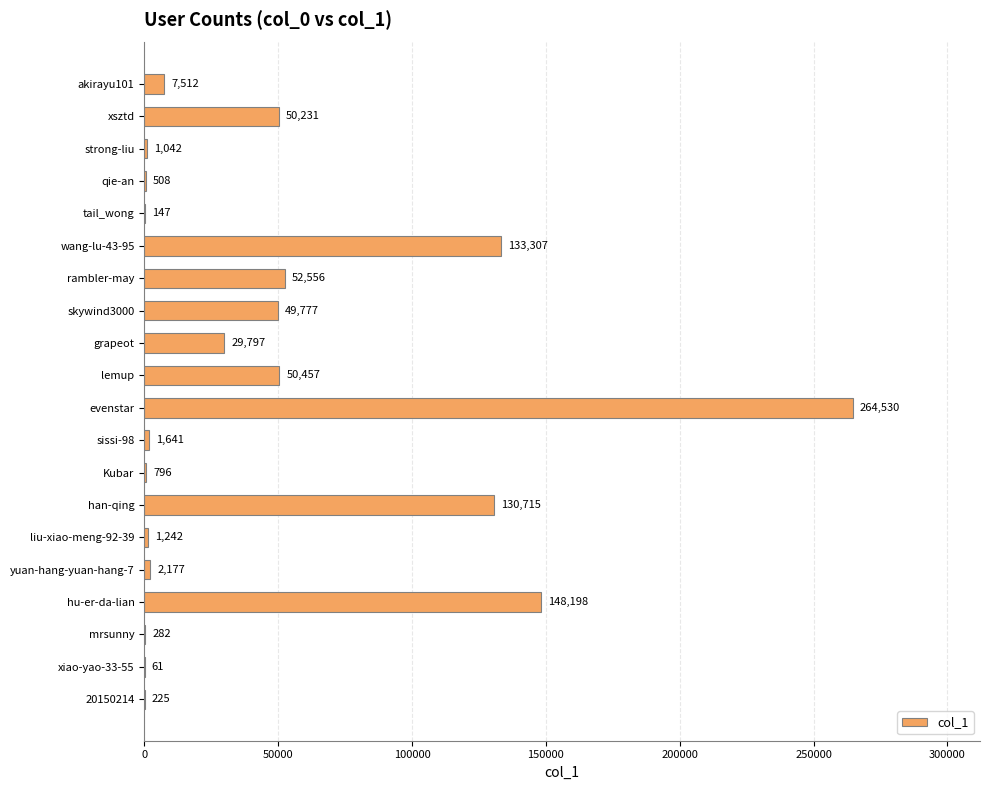

Between yuan-hang-yuan-hang-7 and strong-liu, which is larger?

yuan-hang-yuan-hang-7